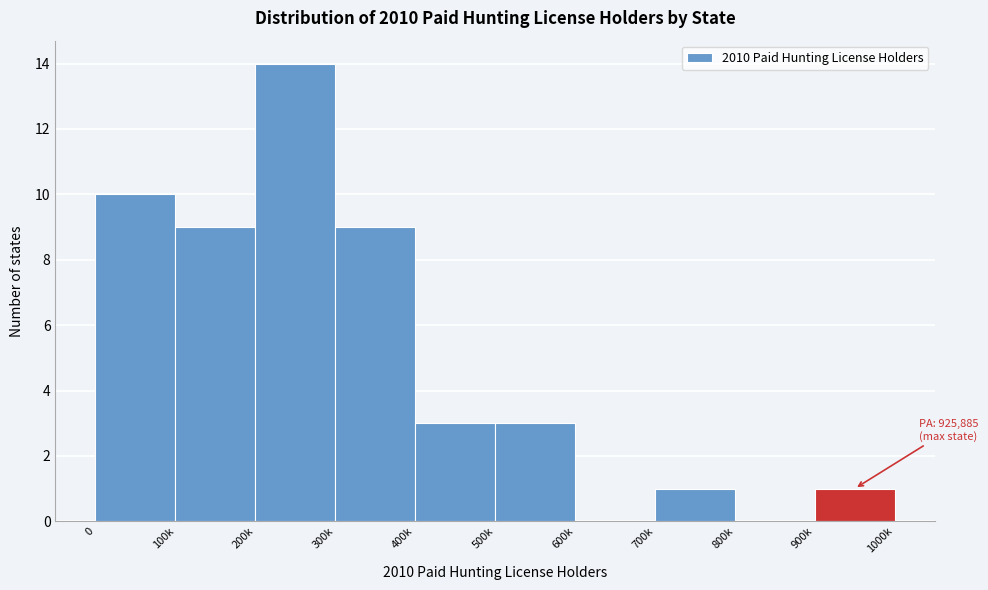

Reading left to right, transcribe all the data shown in this chart.

0=10	100k=9	200k=14	300k=9	400k=3	500k=3	600k=0	700k=1	800k=0	900k=1